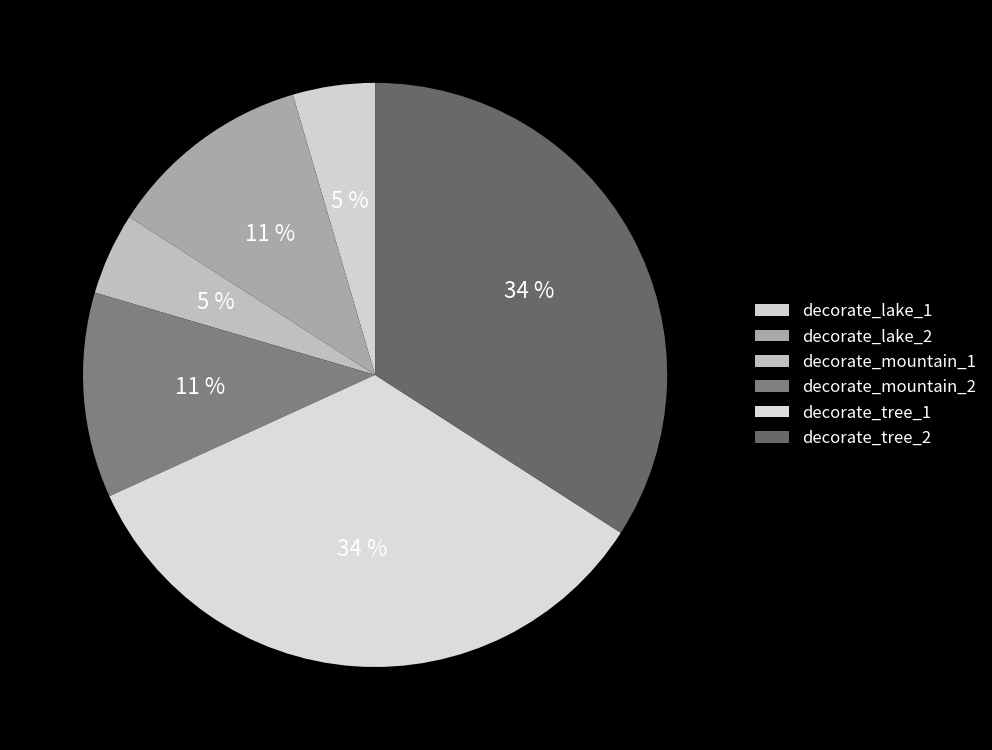

How many slices are in this pie chart?

6